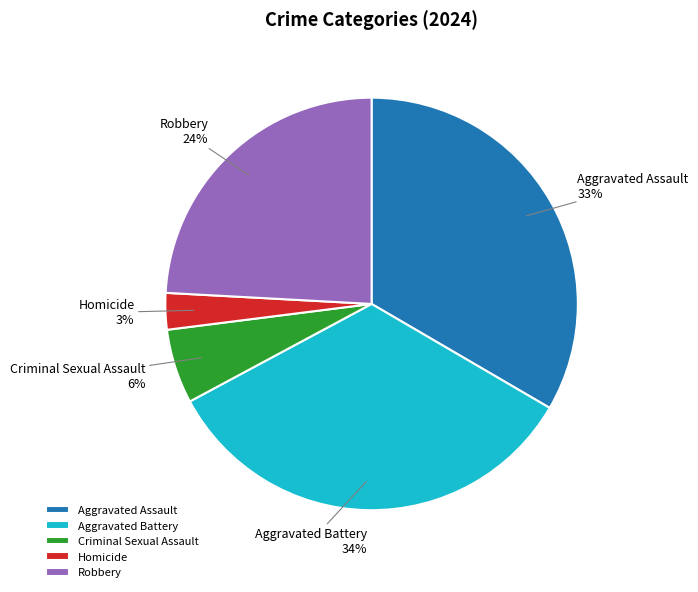

Combined, do Aggravated Assault and Criminal Sexual Assault account for over 50%?

No